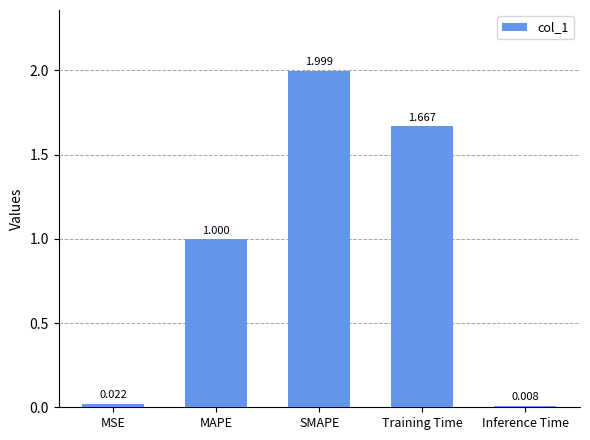

What position from the left is MSE?

1